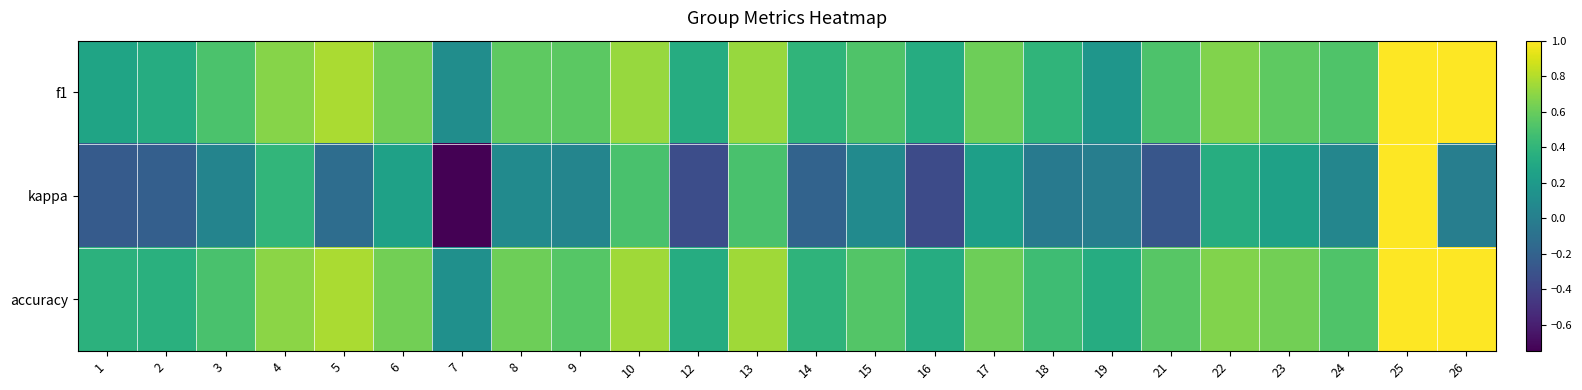

Which series has the largest range (max minus min)?

kappa